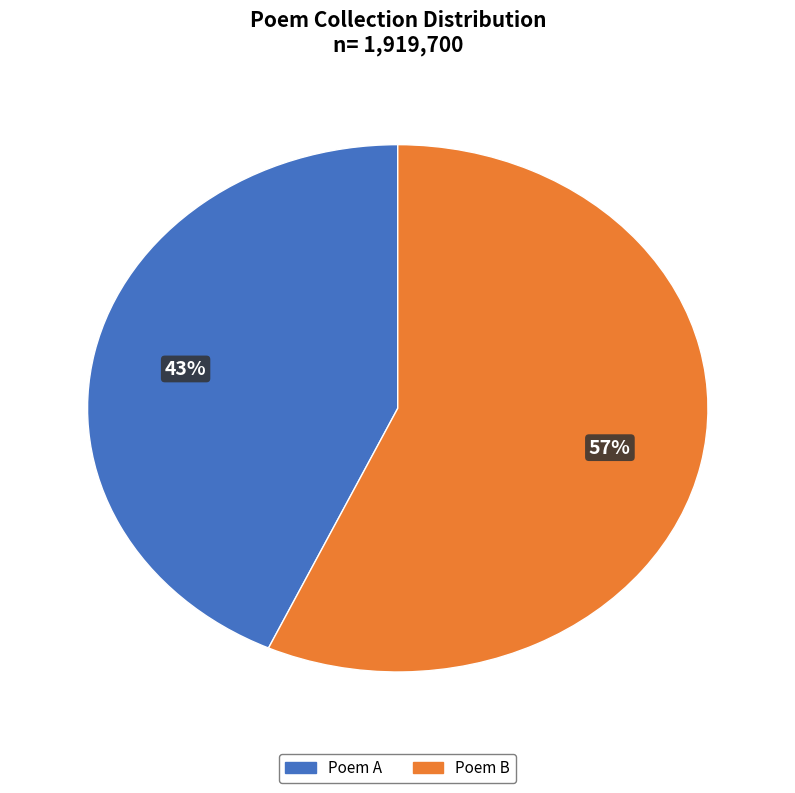

What percentage is the Poem B slice, to the nearest percent?

57%